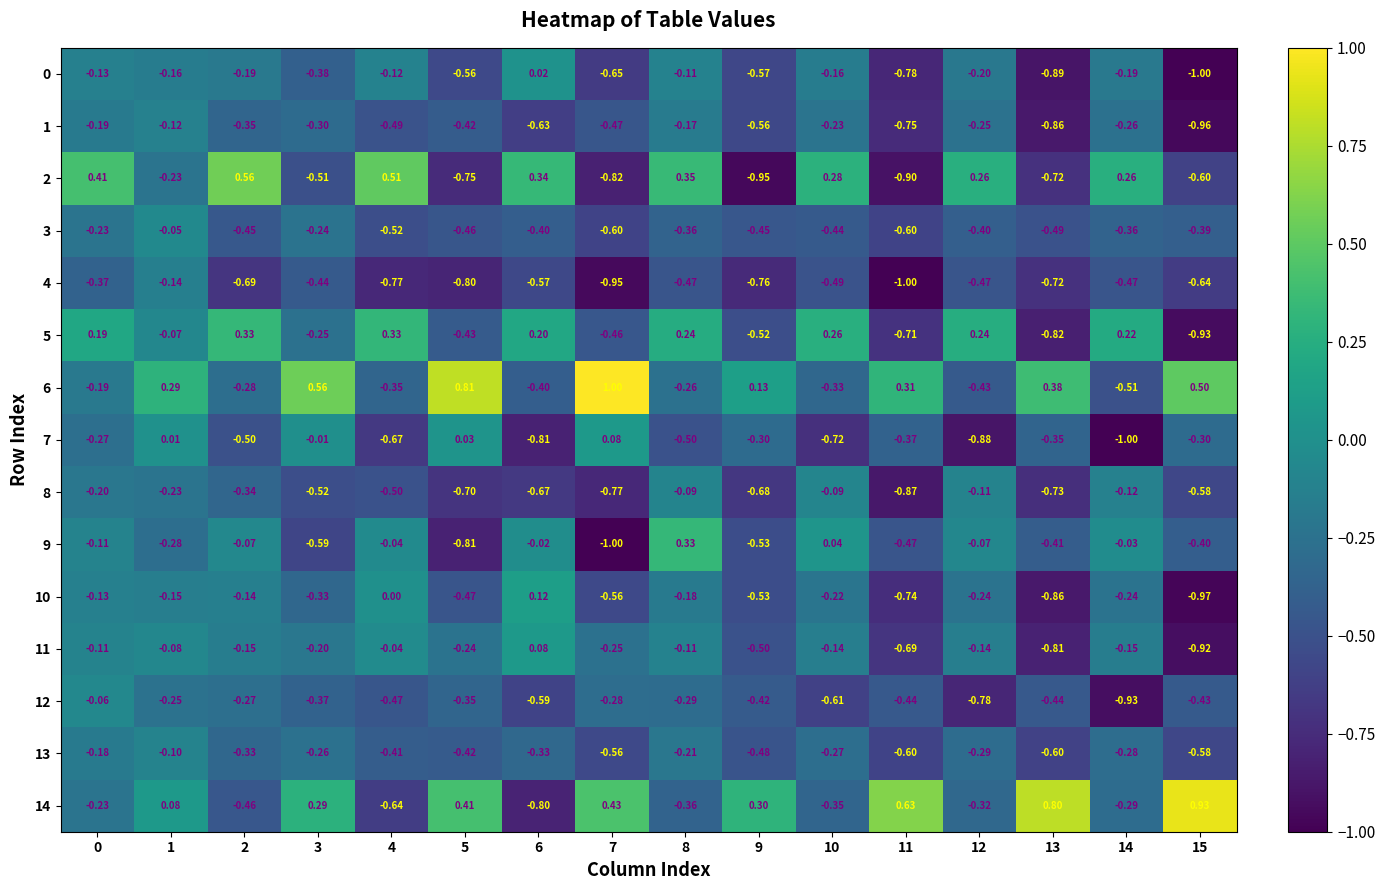

Is the value of 9 at 1 greater than the value of 4 at 13?

Yes